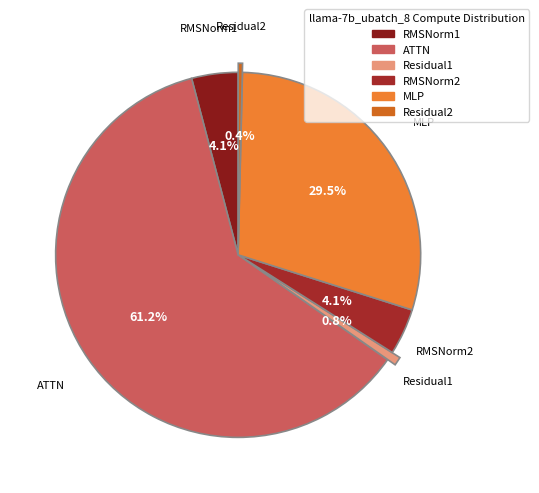

Which has a higher value, Residual1 or MLP?

MLP